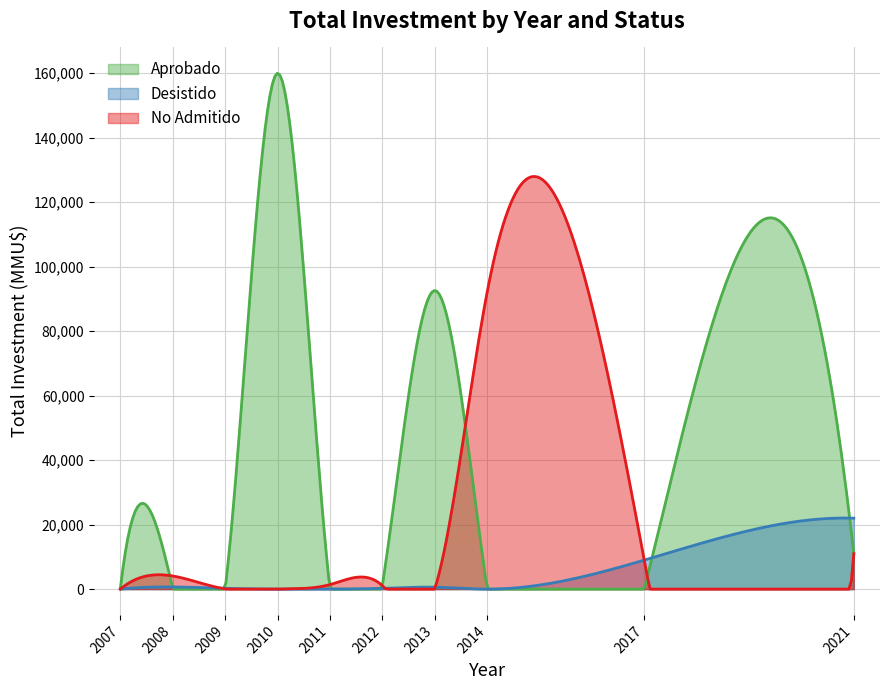

How many values in the Desistido series exceed 250?

5